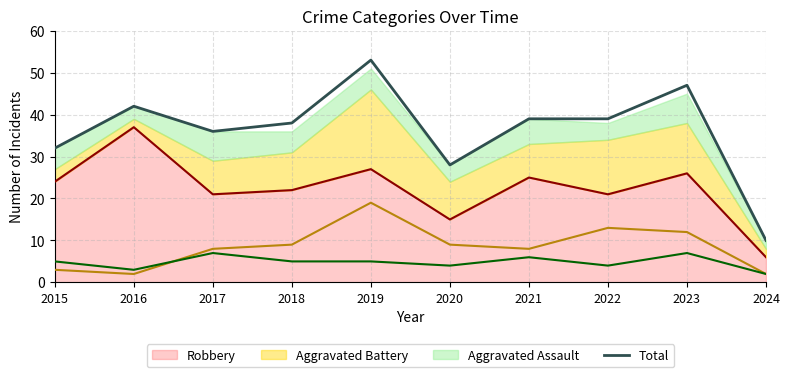

Reading left to right, what are all the values shown in this chart?

32	42	36	38	53	28	39	39	47	10